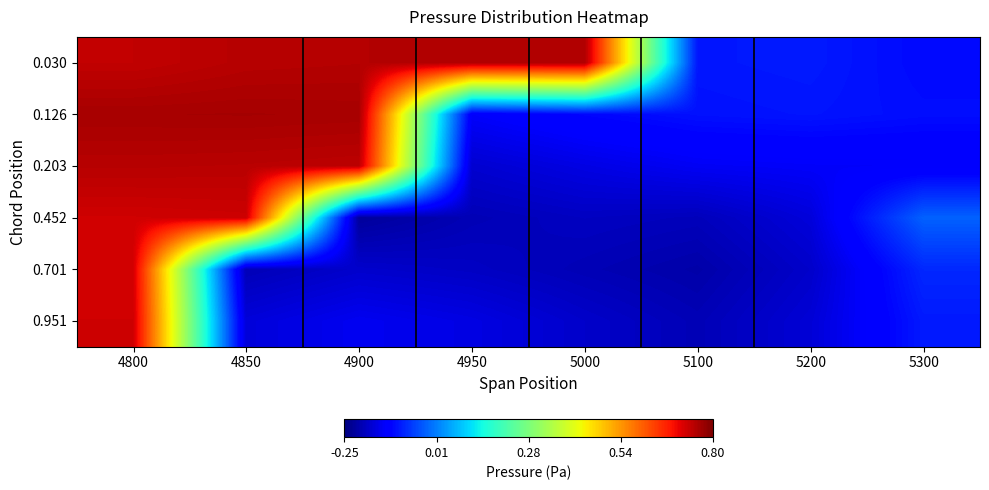

What is the spread (max minus min) of values at 5200?

0.1